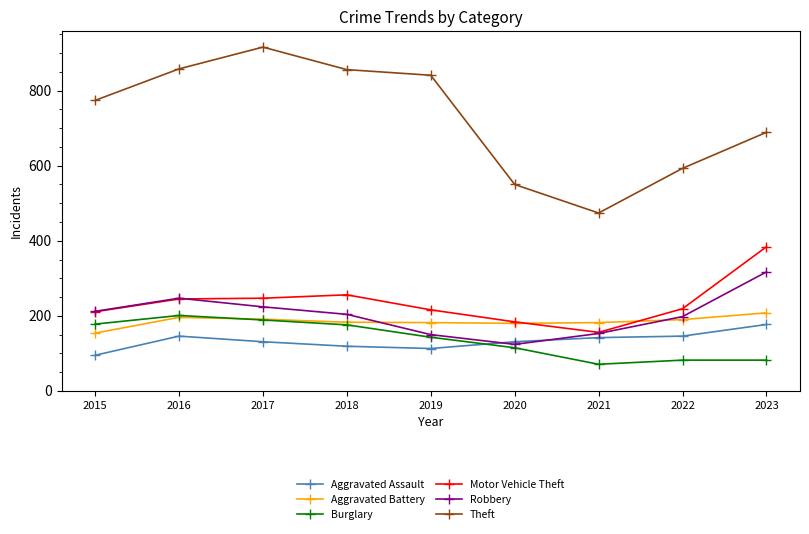

True or false: Motor Vehicle Theft has a value of 120 at 2018.

False